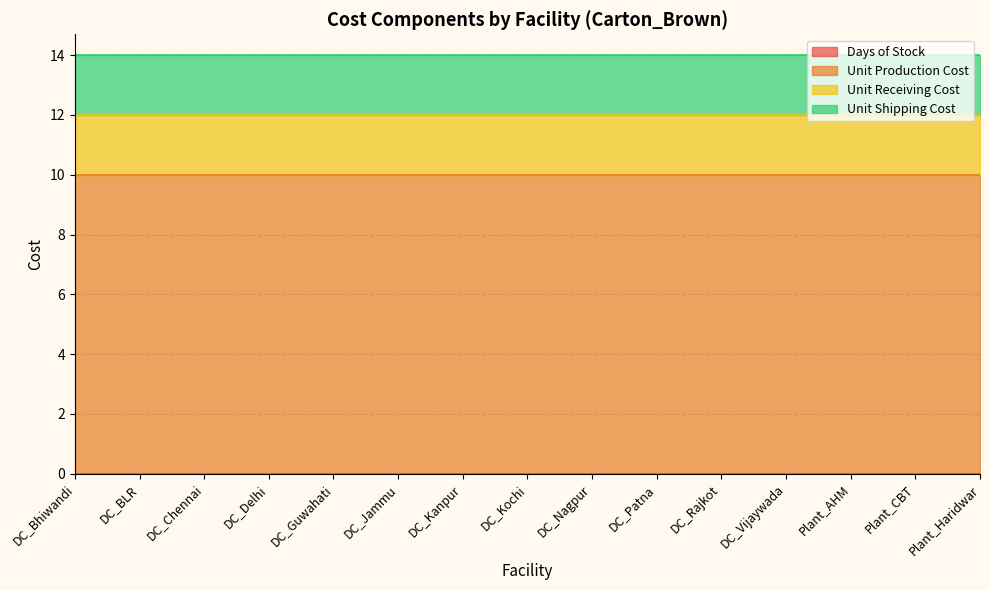

What is the sum of the Unit Shipping Cost values at DC_Jammu and DC_Kochi?

4